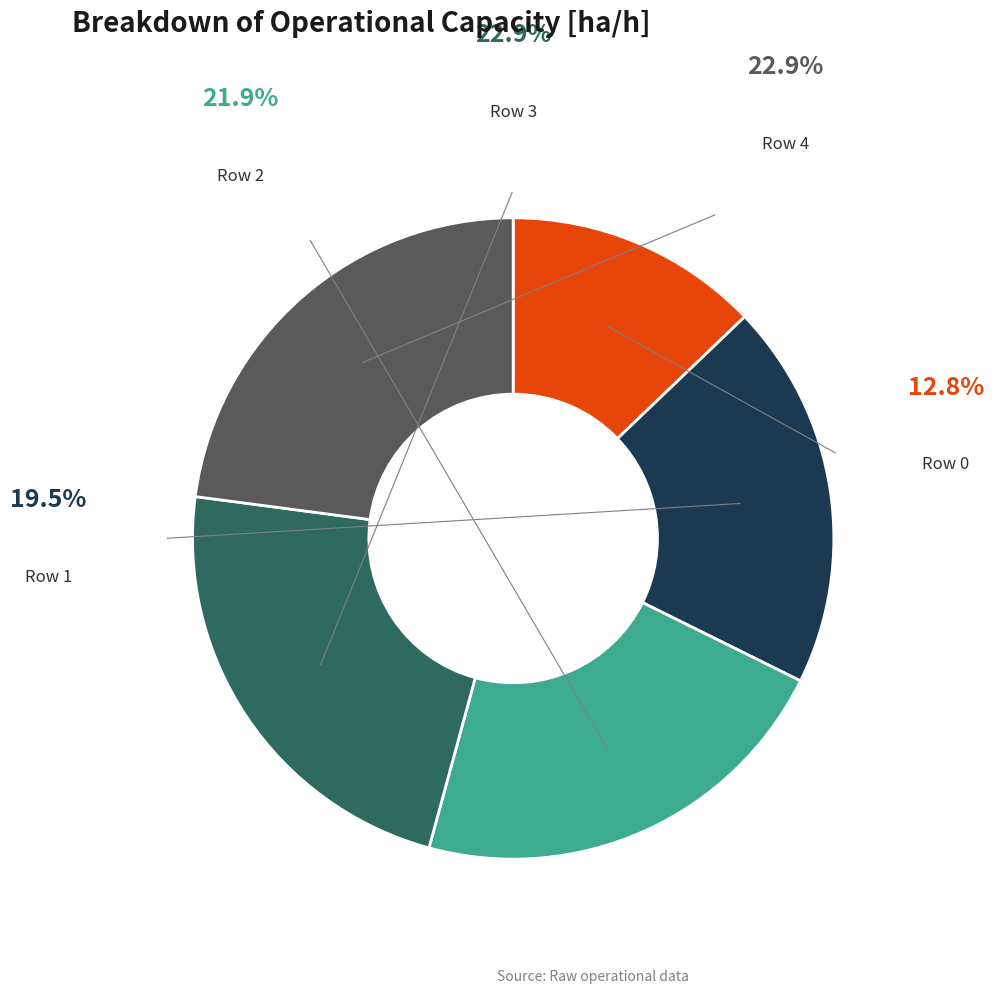

What is the total percentage of Row 2 and Row 3?

44.8%